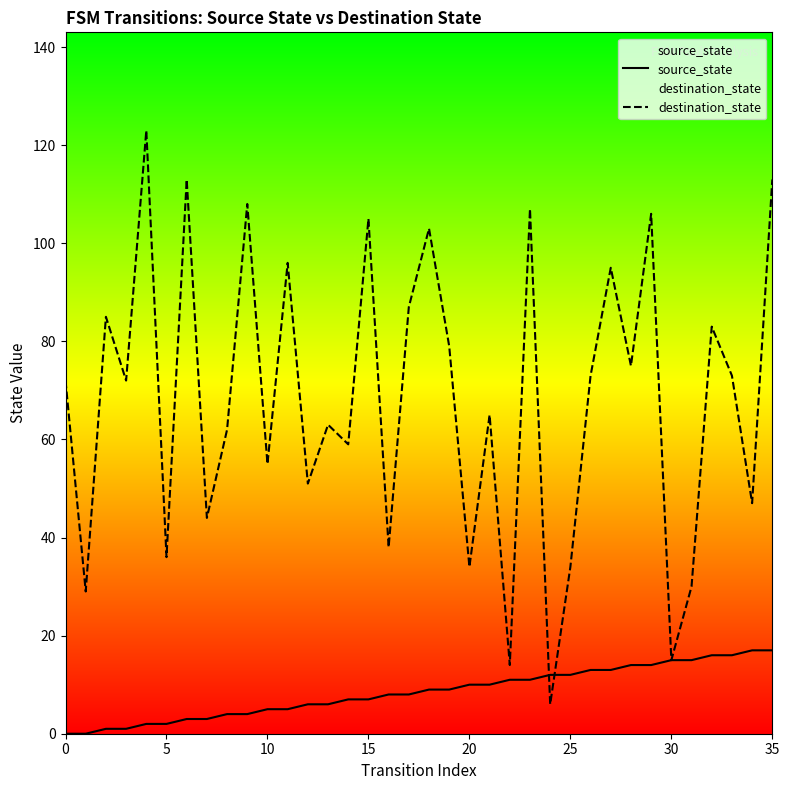

List the series in order of their overall mean, lowest first.

source_state, destination_state